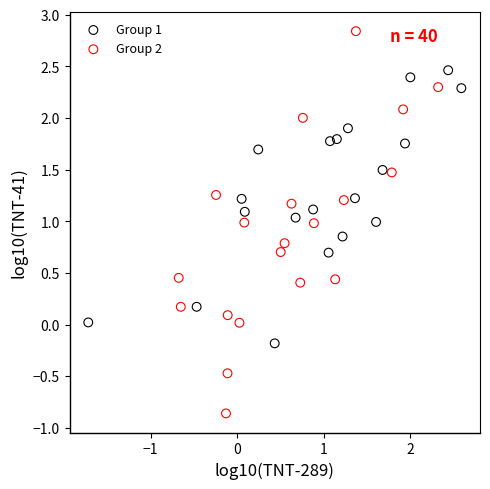

Which series contains the lowest Y value?

Group 2